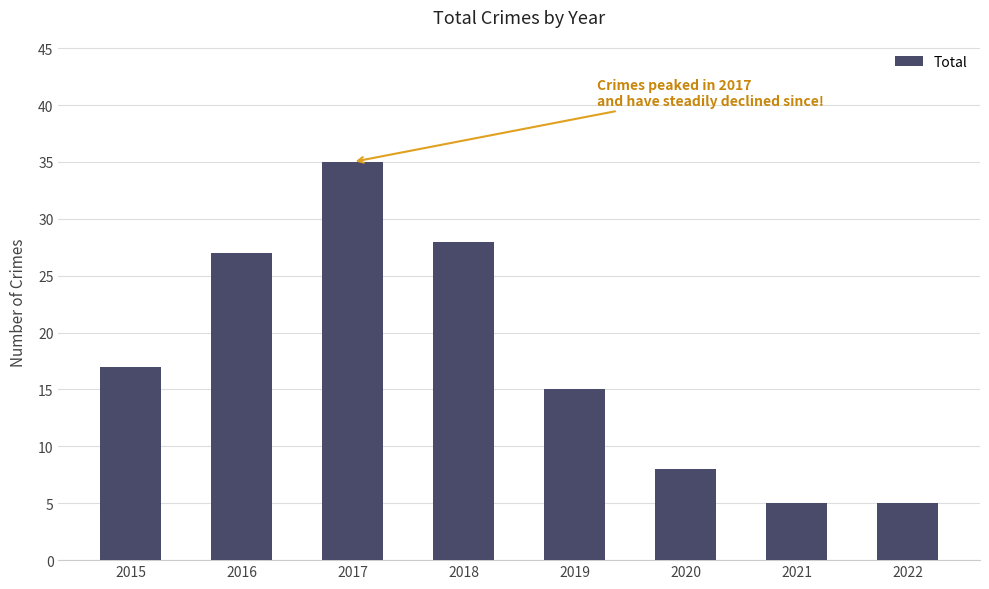

Is it true that the value at 2020 is 8?

True